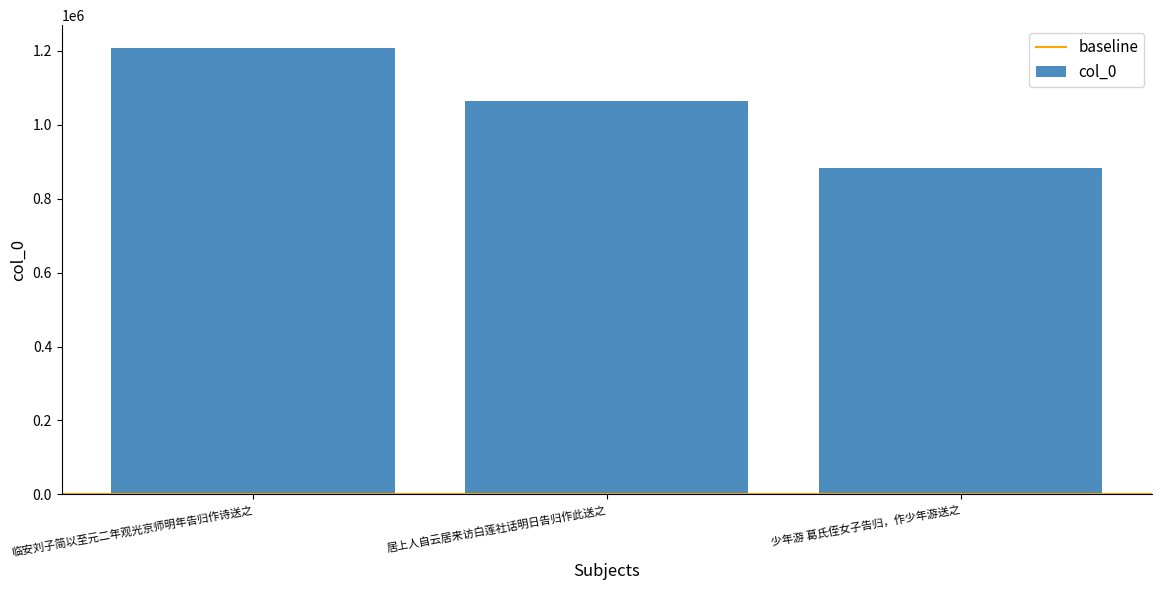

List the labels in order of value, largest first.

临安刘子简以至元二年观光京师明年告归作诗送之, 居上人自云居来访白莲社话明日告归作此送之, 少年游 葛氏侄女子告归，作少年游送之